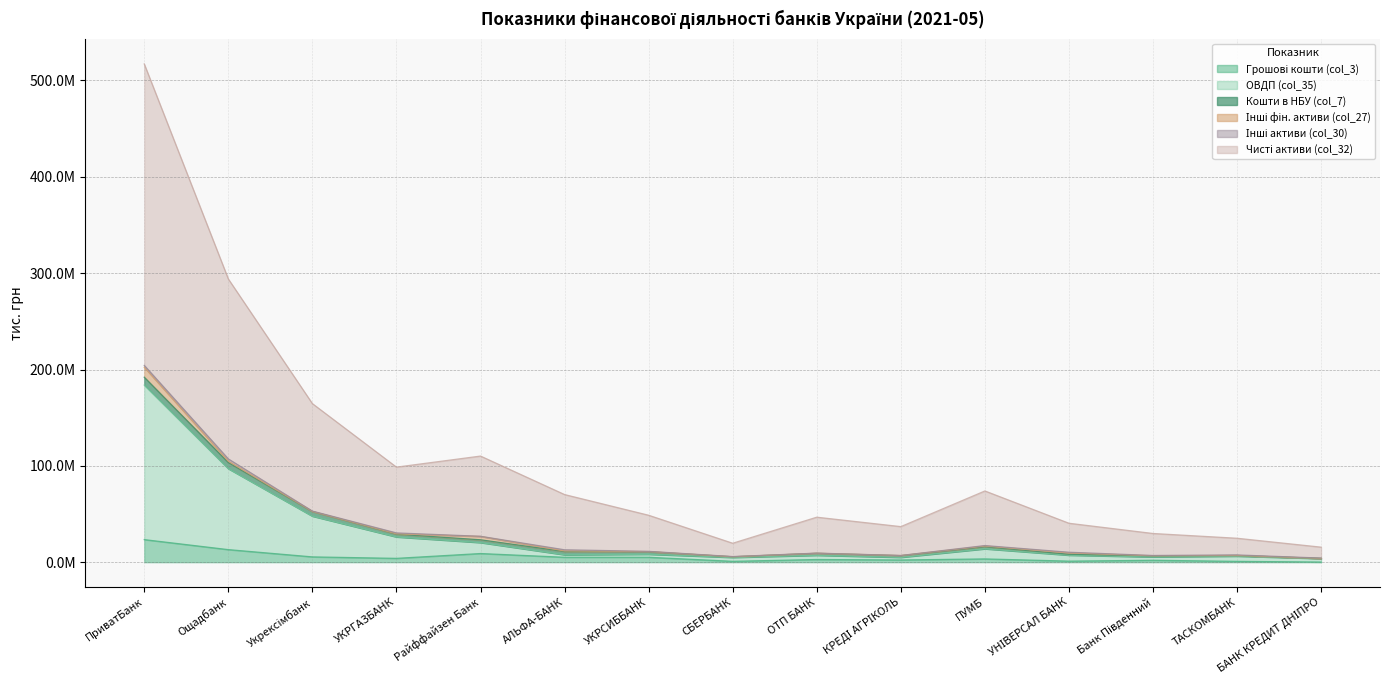

True or false: Чисті активи (col_32) and ОВДП (col_35) intersect in this chart.

False